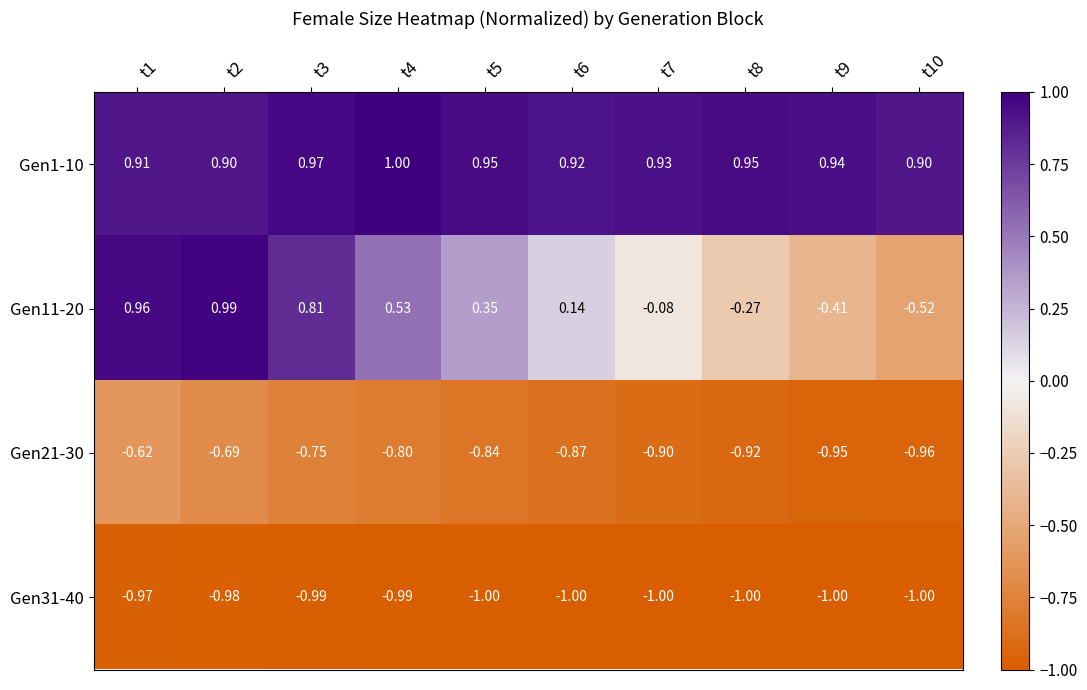

What is the maximum value shown in the chart?

1.0